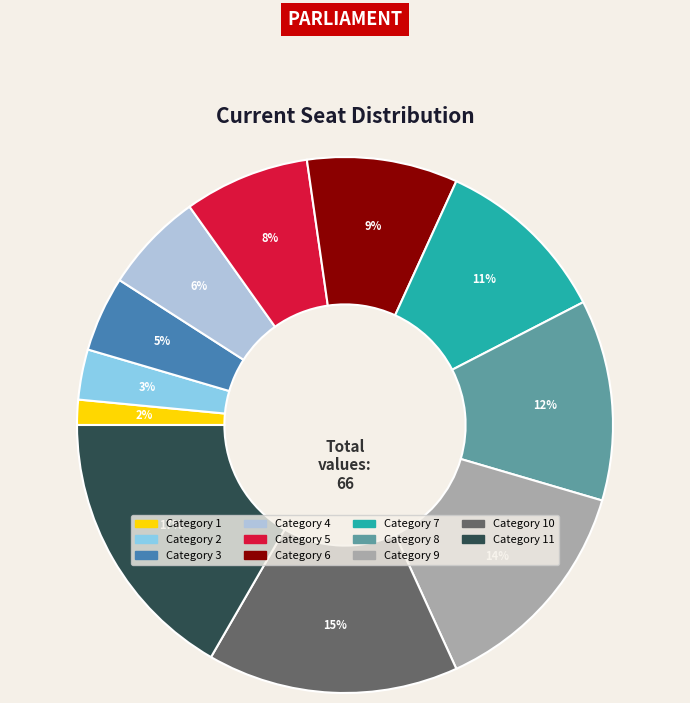

Is there any slice that represents more than half of the pie?

No